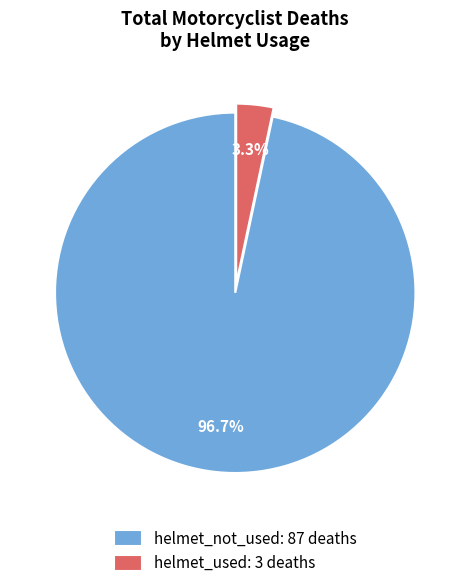

To the nearest percent, what percentage of the pie is helmet_used?

3%